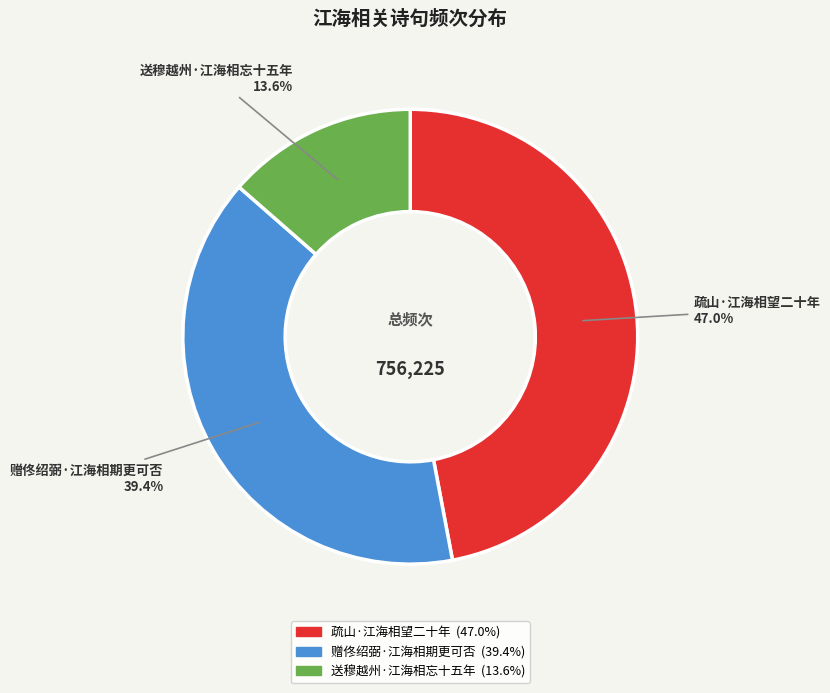

The 疏山·江海相望二十年 slice represents 57% of the pie. True or false?

False